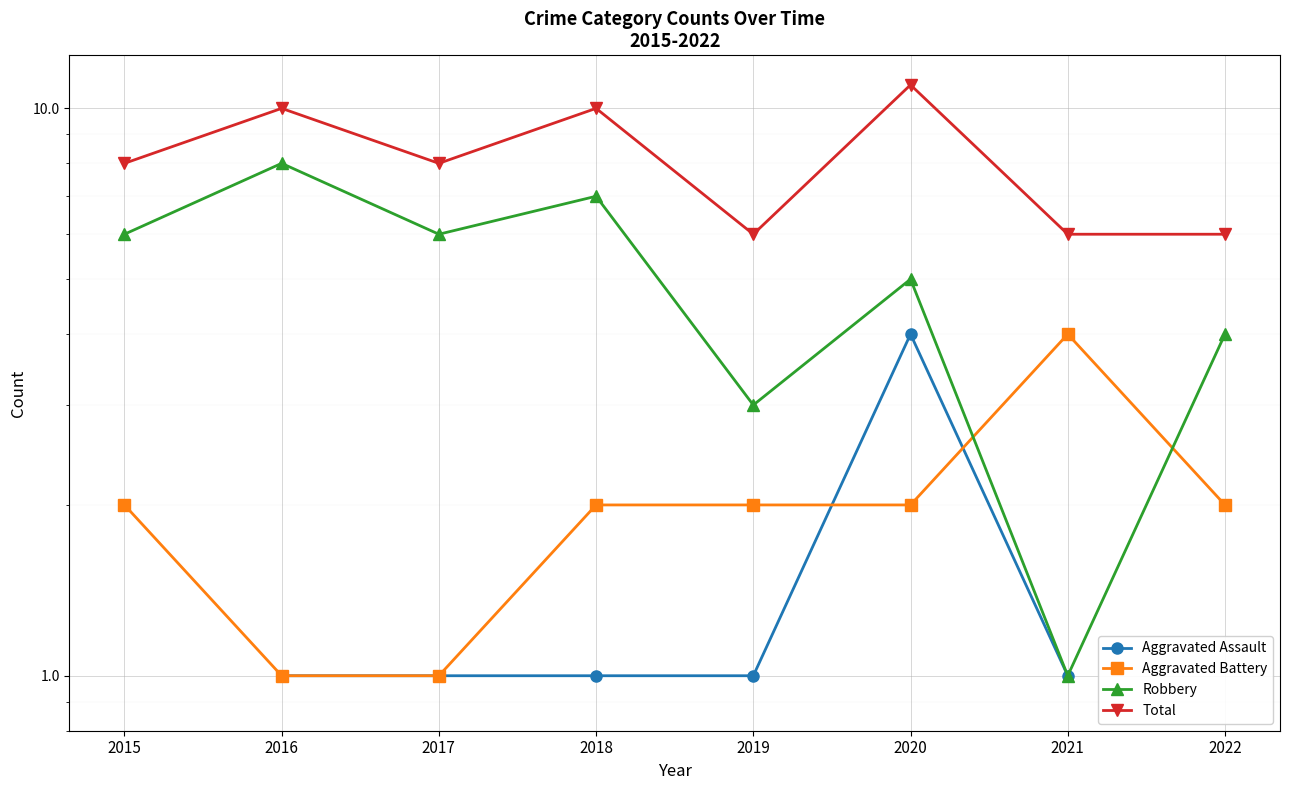

Count the number of data series in this chart.

4